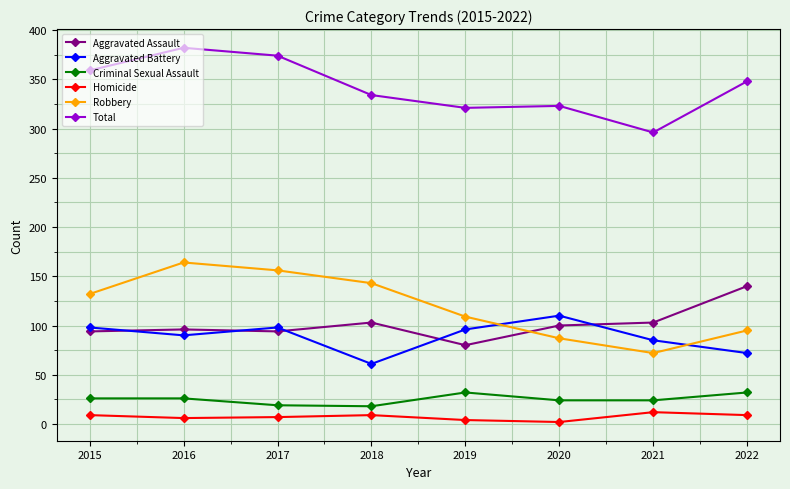

What is the difference between the Homicide values at 2021 and 2016?

6